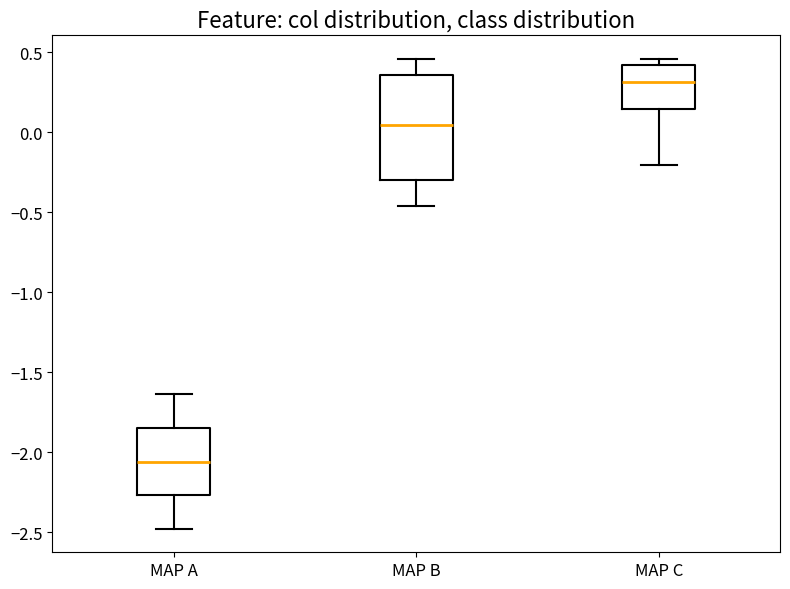

Where is the upper edge of the box for MAP B on the y-axis? The values are not printed on the chart, so give them approximately, as read against the axis.

0.35